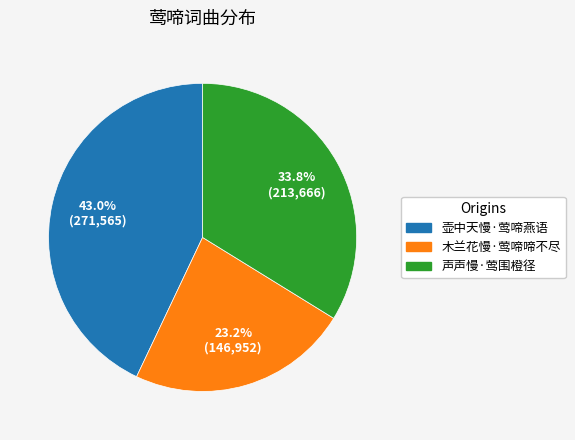

How many segments does this pie chart have?

3